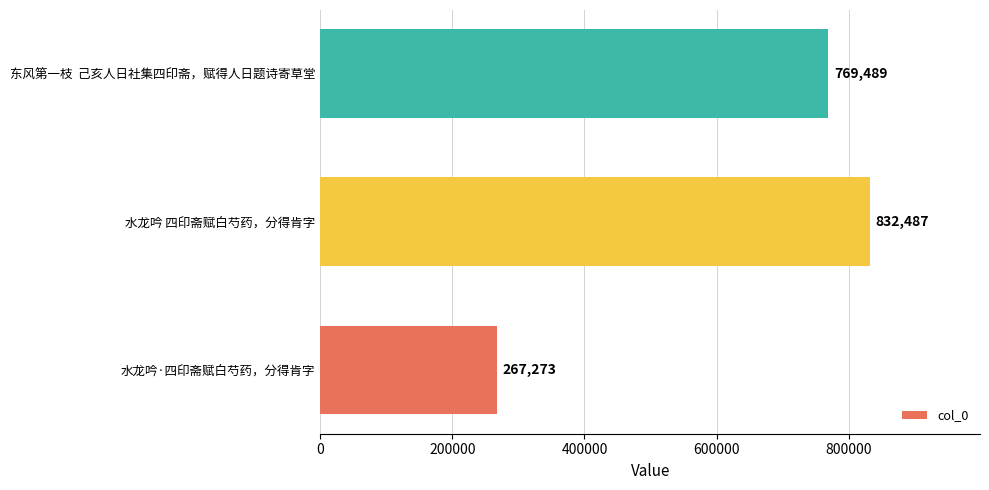

List the labels in order of value, largest first.

水龙吟 四印斋赋白芍药，分得肯字, 东风第一枝  己亥人日社集四印斋，赋得人日题诗寄草堂, 水龙吟·四印斋赋白芍药，分得肯字